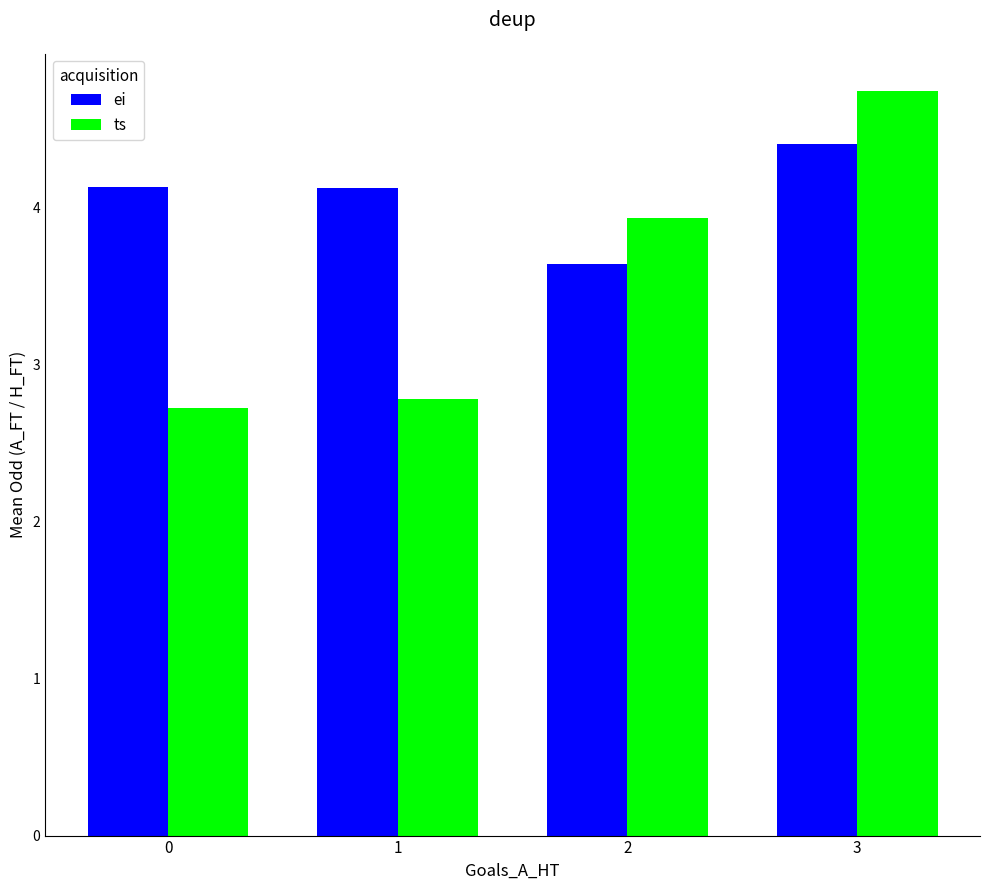

At which label does ts first exceed 3?

2